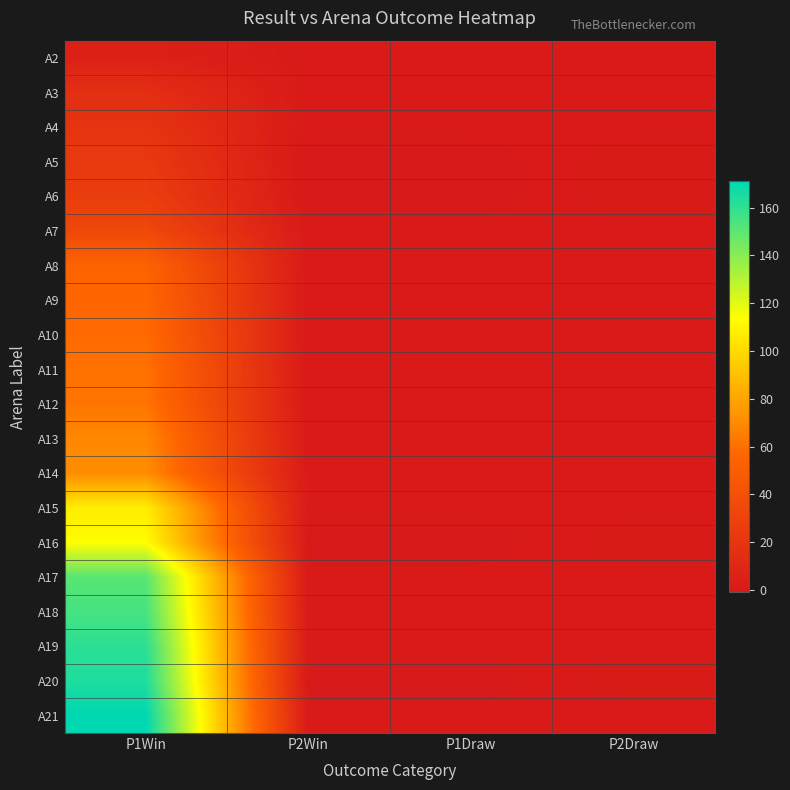

At how many categories does at least one series exceed 75?

1